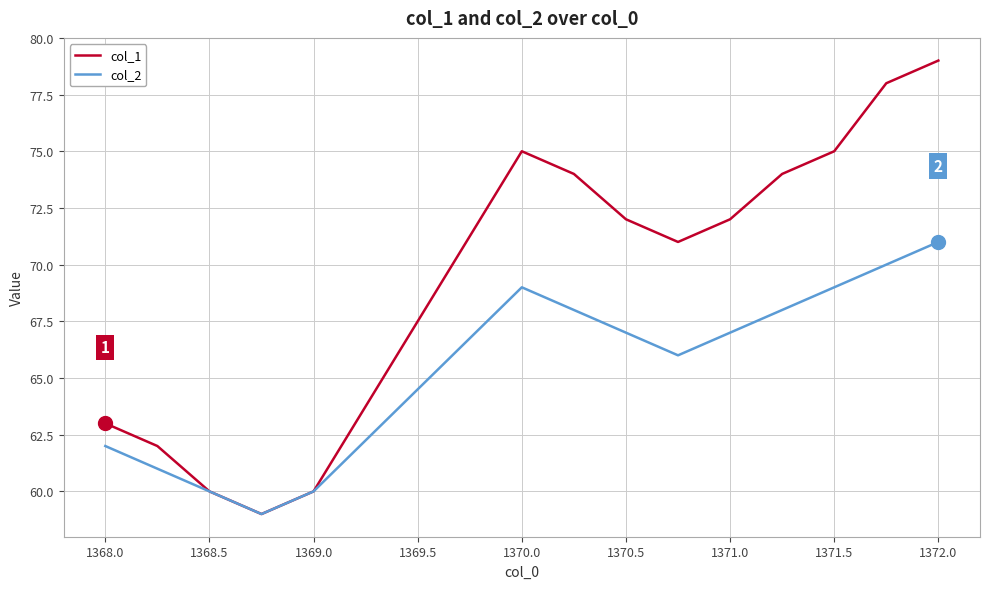

Which series has the widest spread of values?

col_1